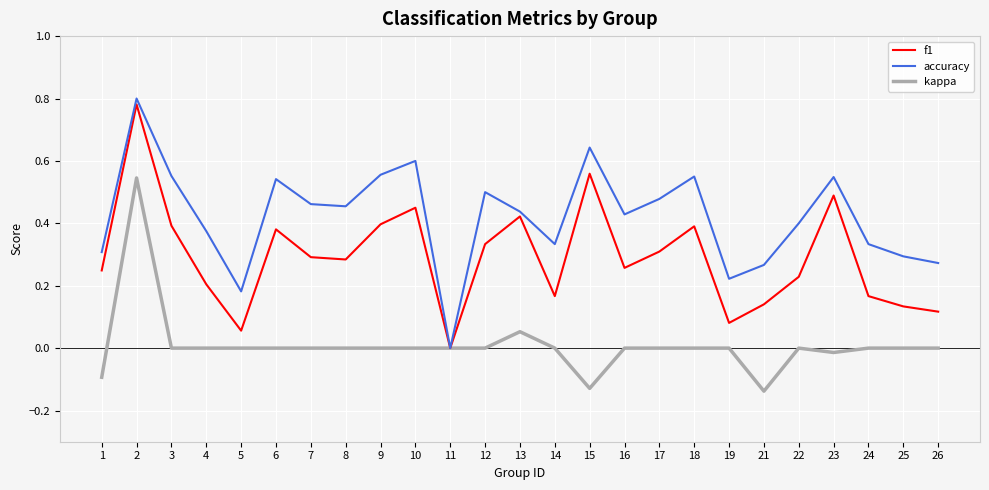

True or false: kappa has a value of 0.3 at 17.

False